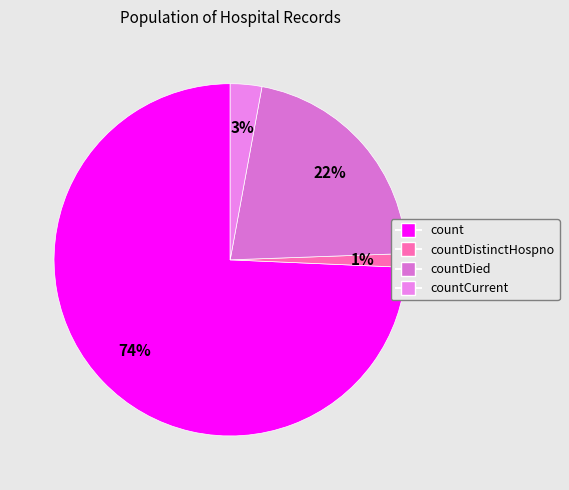

To the nearest percent, what is the average slice percentage?

25%